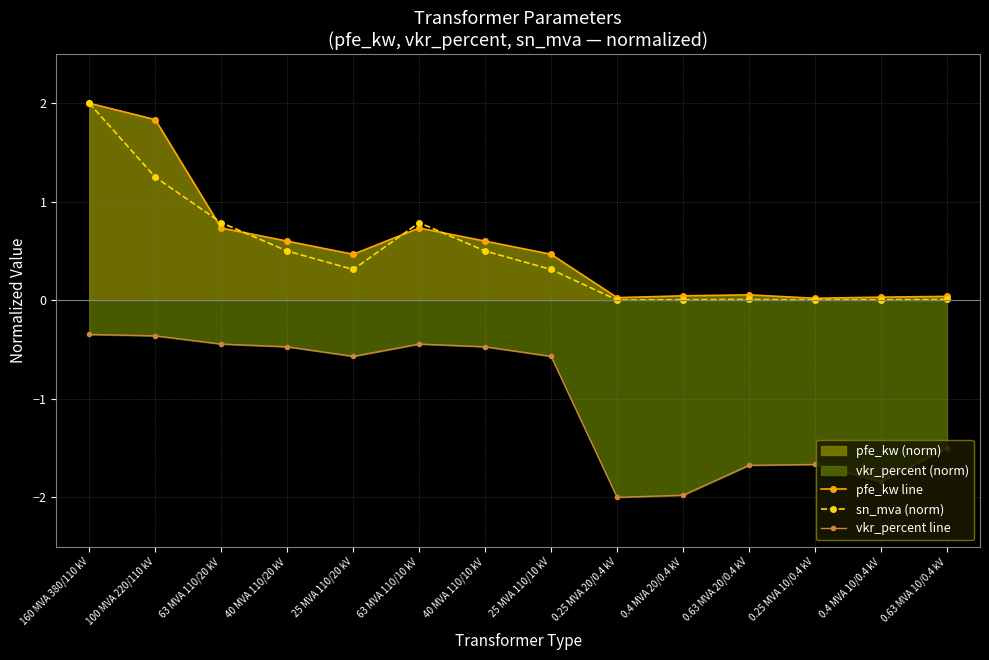

Reading left to right, what are all the values shown in this chart?

pfe_kw line: 160 MVA 380/110 kV=2.0	100 MVA 220/110 kV=1.8	63 MVA 110/20 kV=0.7	40 MVA 110/20 kV=0.6	25 MVA 110/20 kV=0.5	63 MVA 110/10 kV=0.7	40 MVA 110/10 kV=0.6	25 MVA 110/10 kV=0.5	0.25 MVA 20/0.4 kV=0.0	0.4 MVA 20/0.4 kV=0.0	0.63 MVA 20/0.4 kV=0.1	0.25 MVA 10/0.4 kV=0.0	0.4 MVA 10/0.4 kV=0.0	0.63 MVA 10/0.4 kV=0.0
sn_mva (norm): 160 MVA 380/110 kV=2.0	100 MVA 220/110 kV=1.2	63 MVA 110/20 kV=0.8	40 MVA 110/20 kV=0.5	25 MVA 110/20 kV=0.3	63 MVA 110/10 kV=0.8	40 MVA 110/10 kV=0.5	25 MVA 110/10 kV=0.3	0.25 MVA 20/0.4 kV=0.0	0.4 MVA 20/0.4 kV=0.0	0.63 MVA 20/0.4 kV=0.0	0.25 MVA 10/0.4 kV=0.0	0.4 MVA 10/0.4 kV=0.0	0.63 MVA 10/0.4 kV=0.0
vkr_percent line: 160 MVA 380/110 kV=-0.3	100 MVA 220/110 kV=-0.4	63 MVA 110/20 kV=-0.4	40 MVA 110/20 kV=-0.5	25 MVA 110/20 kV=-0.6	63 MVA 110/10 kV=-0.4	40 MVA 110/10 kV=-0.5	25 MVA 110/10 kV=-0.6	0.25 MVA 20/0.4 kV=-2.0	0.4 MVA 20/0.4 kV=-2.0	0.63 MVA 20/0.4 kV=-1.7	0.25 MVA 10/0.4 kV=-1.7	0.4 MVA 10/0.4 kV=-1.8	0.63 MVA 10/0.4 kV=-1.5